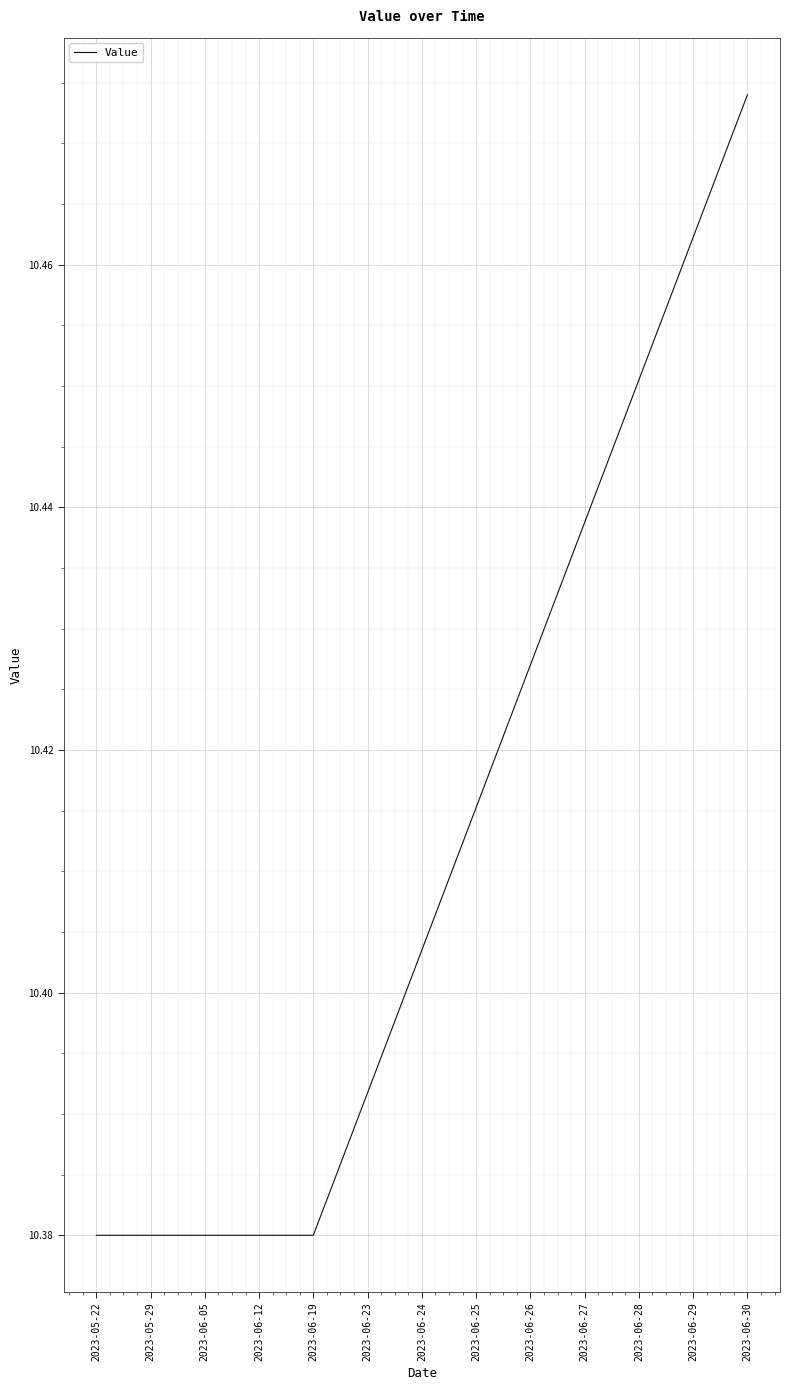

How many lines are shown in the chart?

1